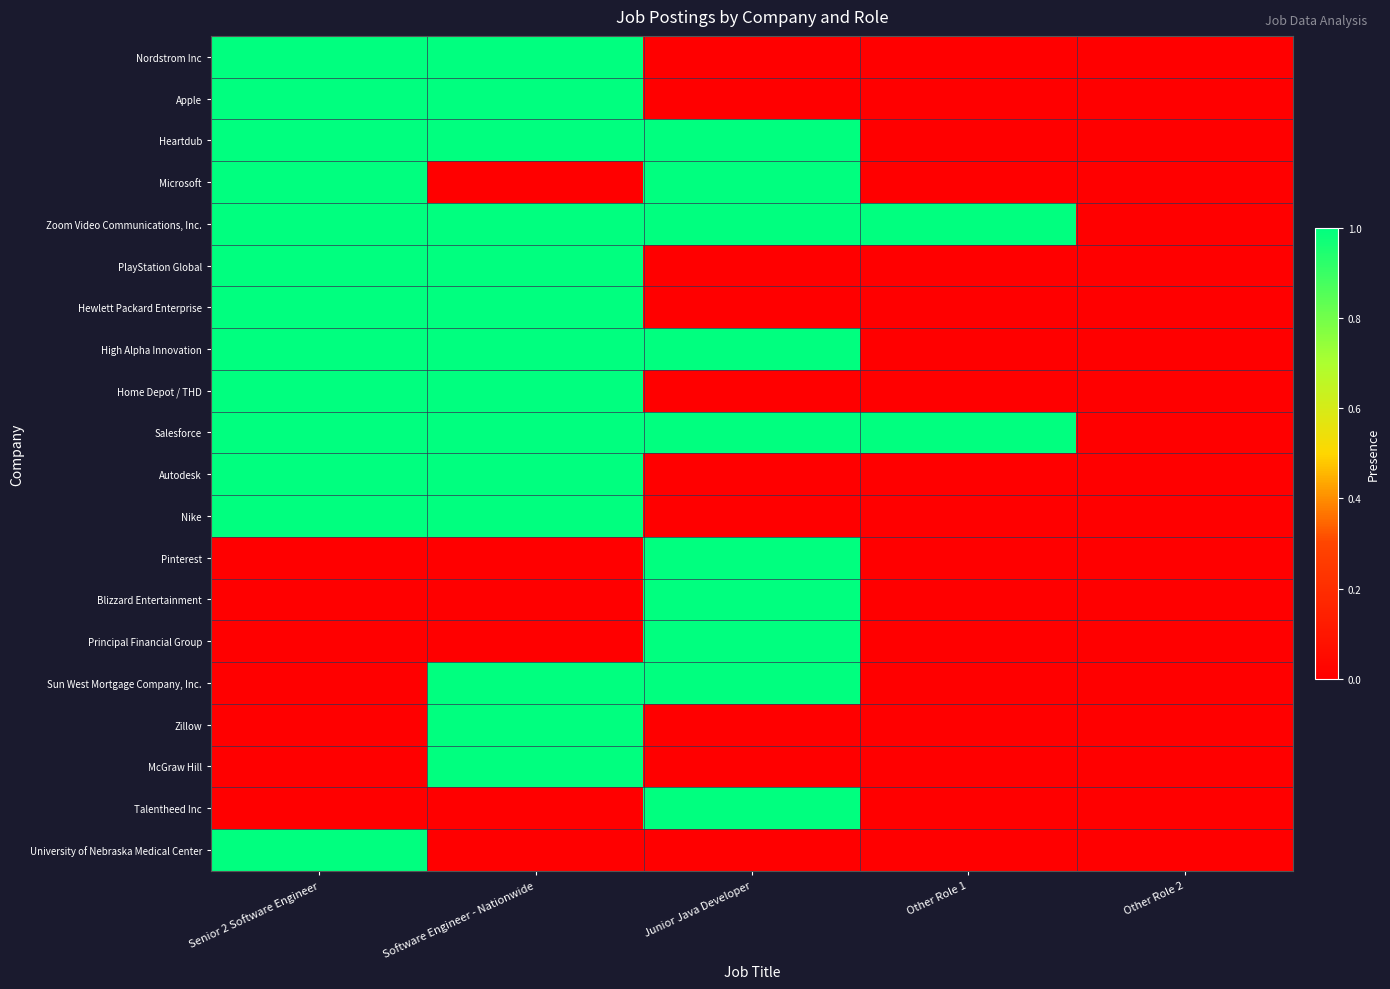

What is the total value across all series at Junior Java Developer?

10